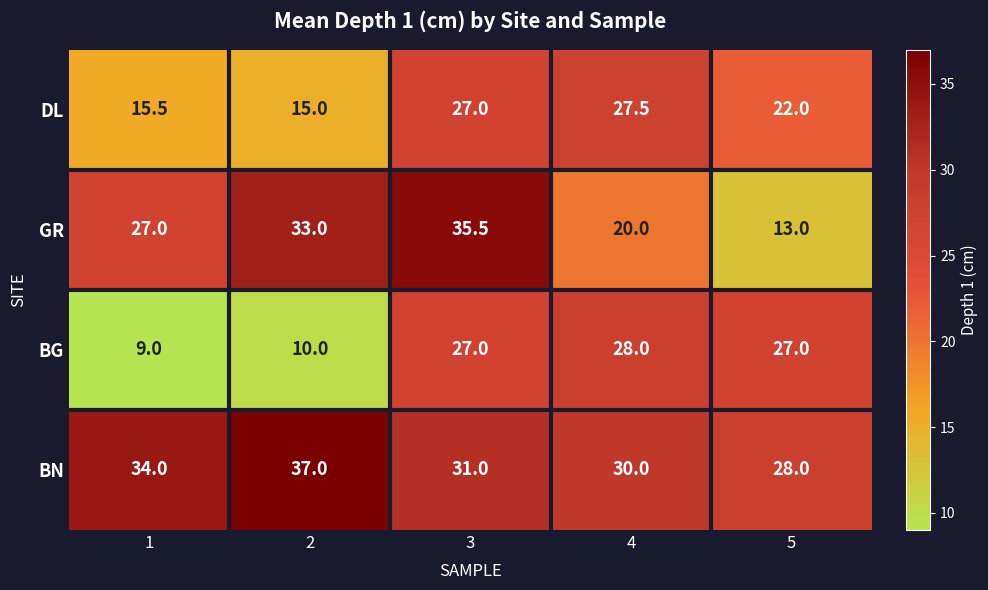

What is the difference between the maximum and second lowest values in the BN series?

7.0